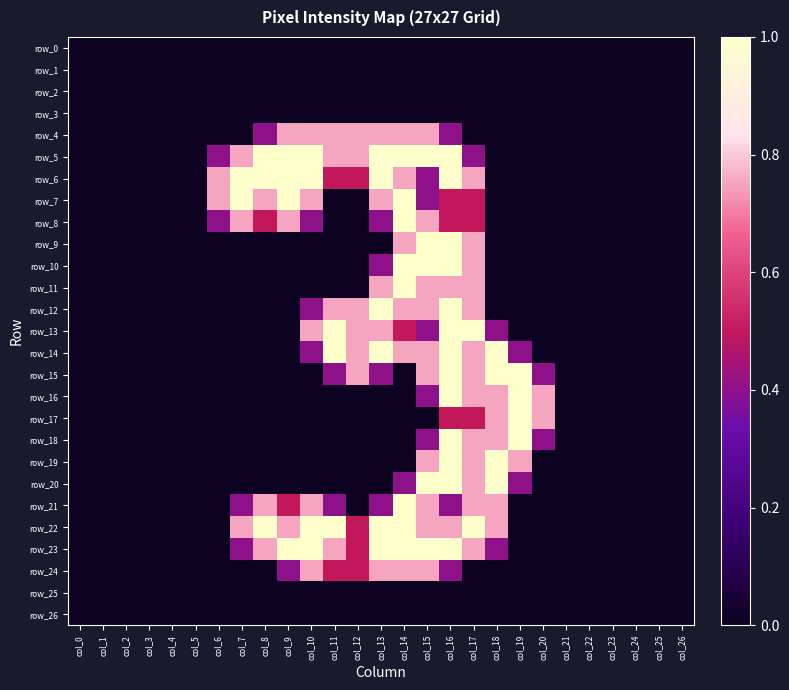

Which series has the largest range (max minus min)?

row_5